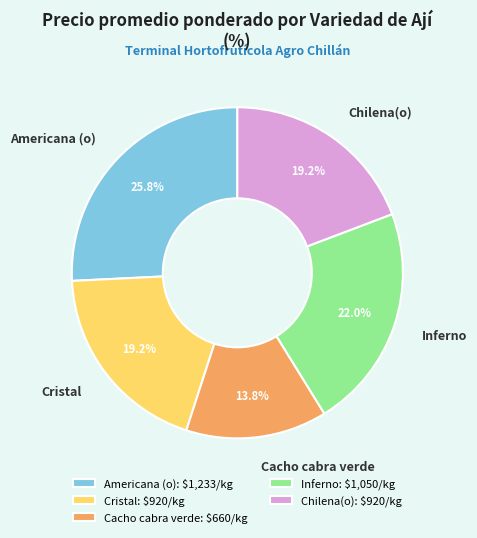

To the nearest percent, what is the difference between the largest and smallest slice percentages?

12%